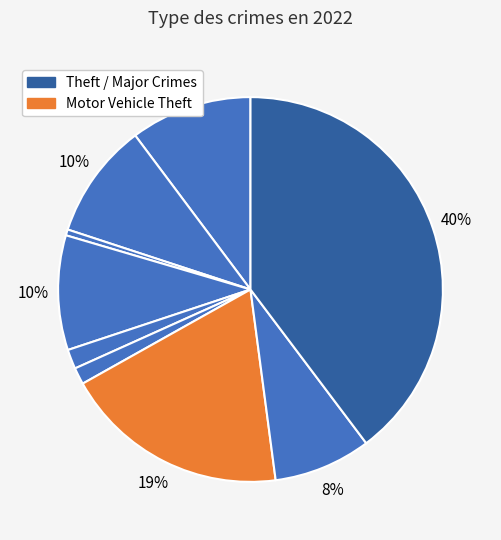

To the nearest percent, what is the average slice percentage?

11%